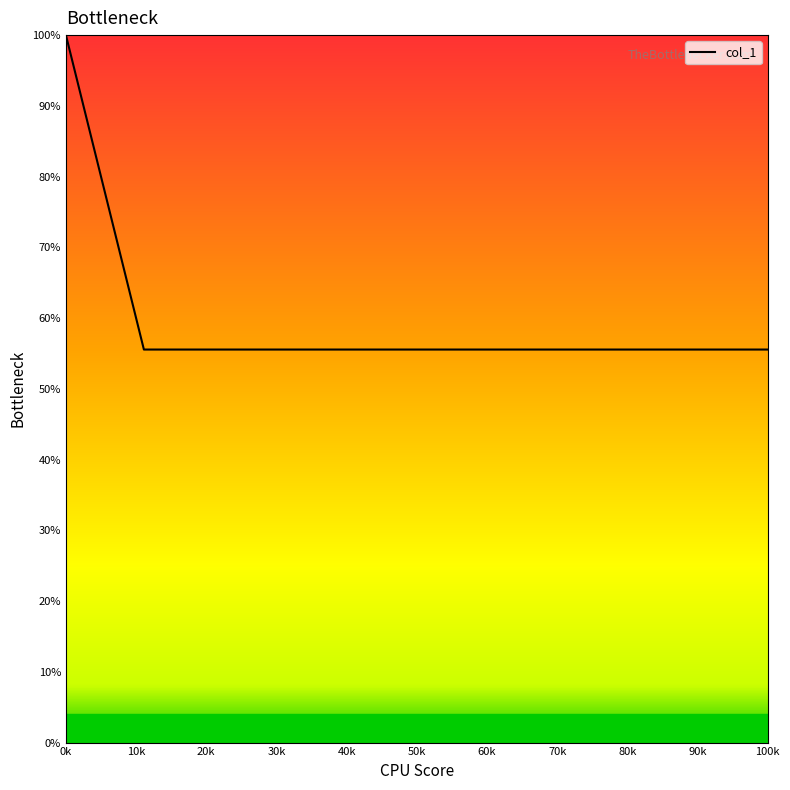

True or false: the data shows 33.6 at 100k.

False